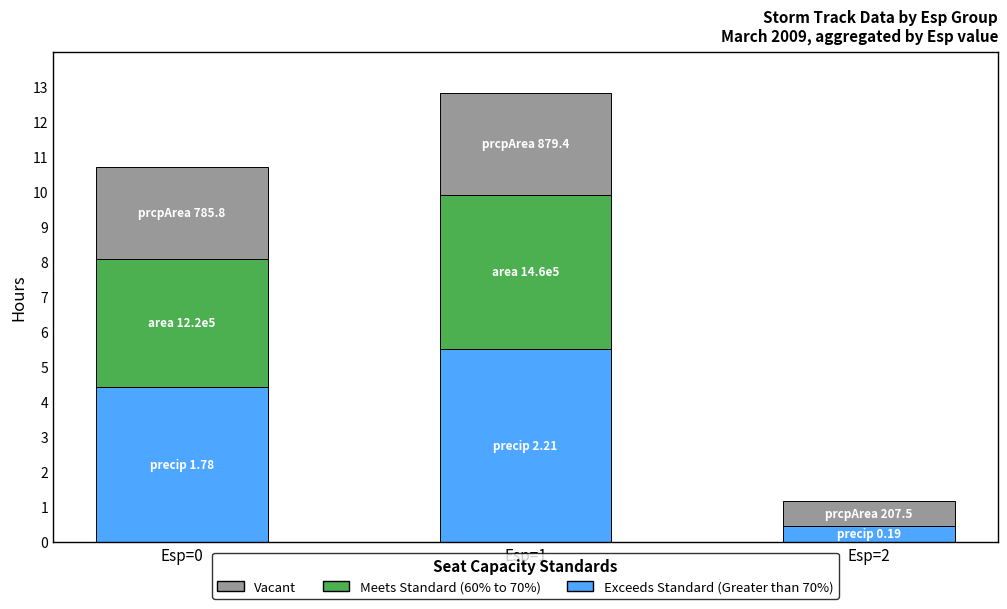

Where is Exceeds Standard (Greater than 70%) nearest to the value 2?

Esp=2